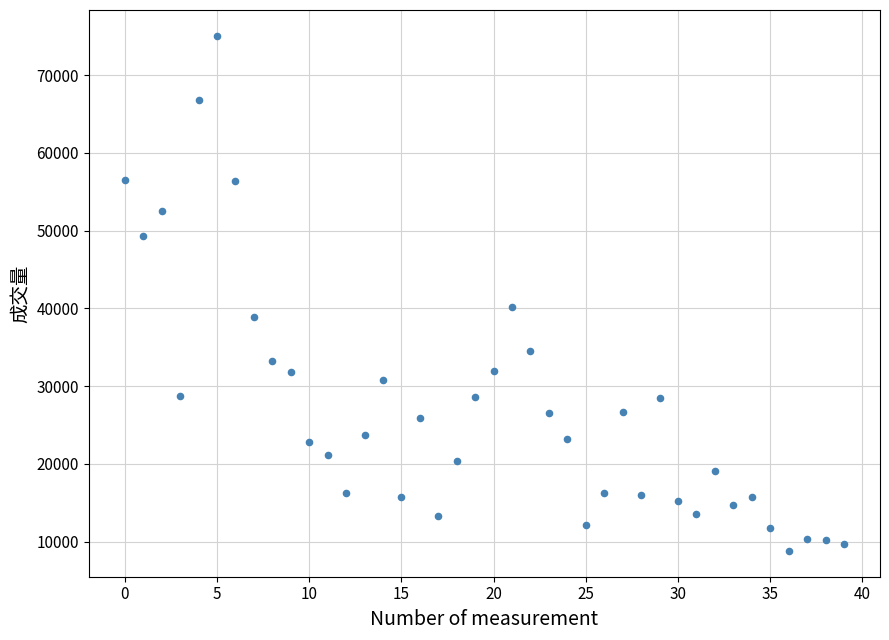

What Y value in the scatter plot is closest to 41927?

40128